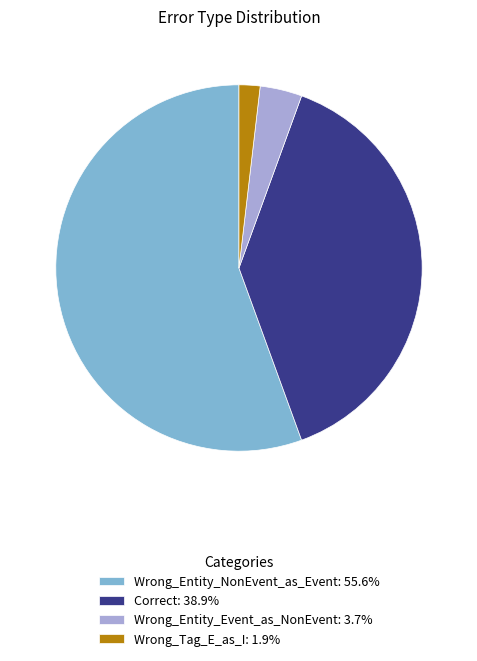

Approximately how many times larger is the value at Correct: 38.9% compared to Wrong_Entity_Event_as_NonEvent: 3.7%?

10.5